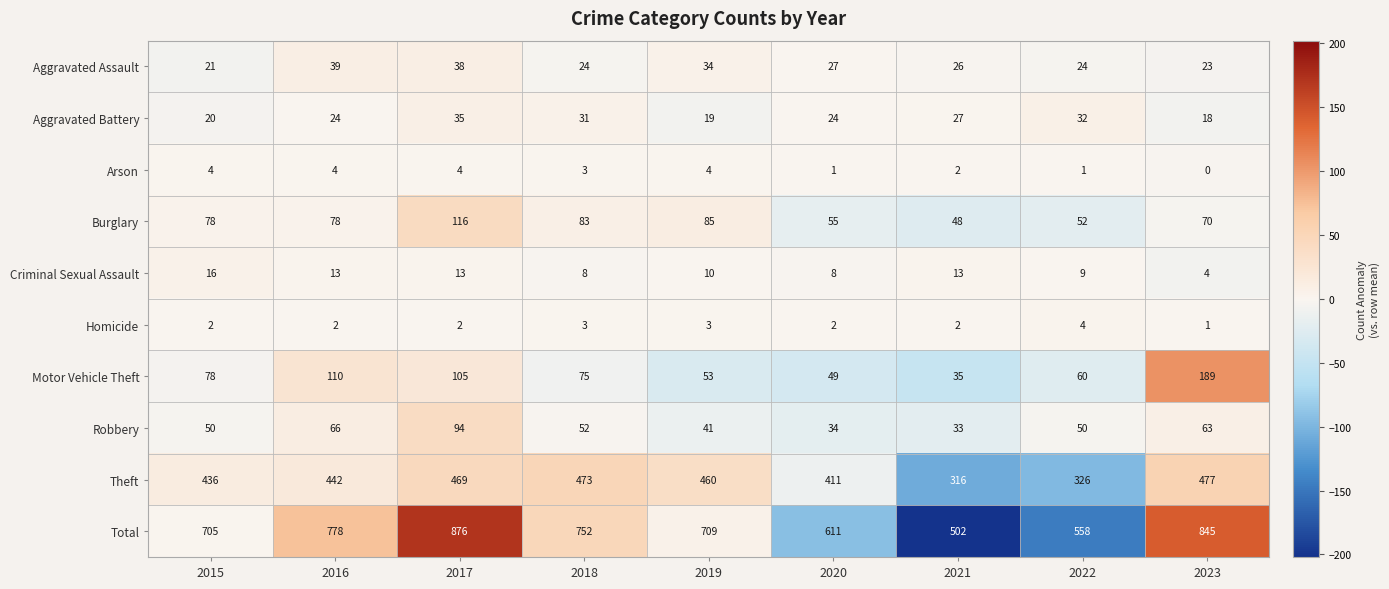

The Total series shows 845 at 2023. True or false?

True